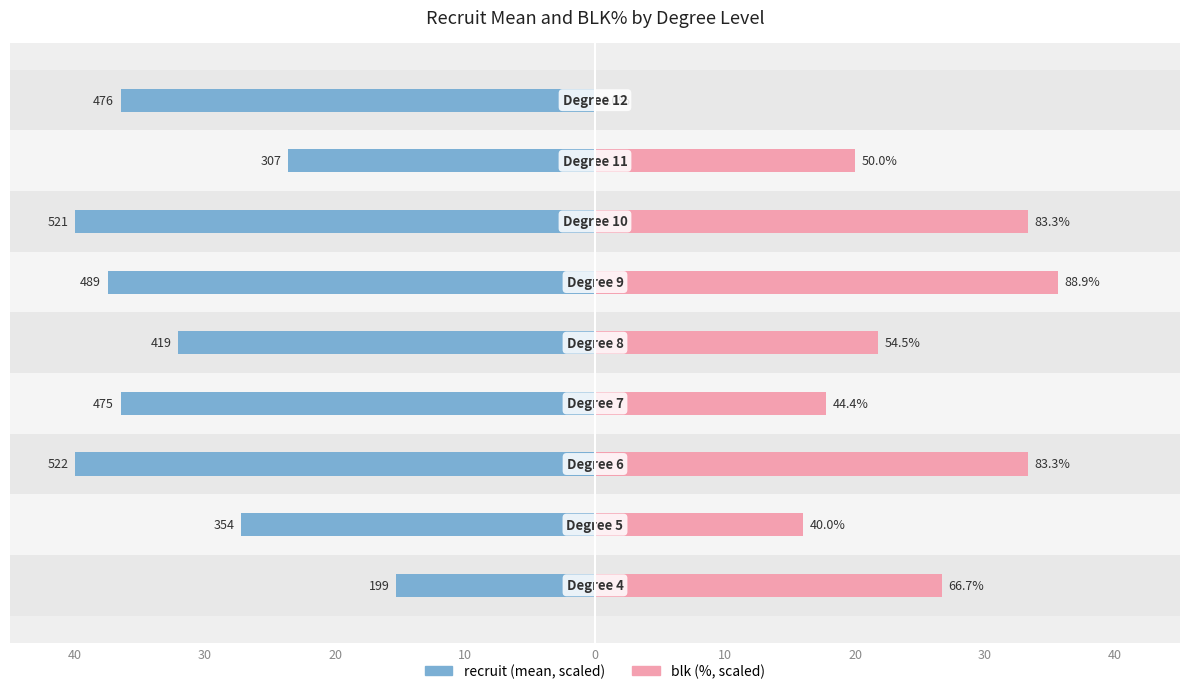

True or false: recruit has a value of -10.3 at 0.

False